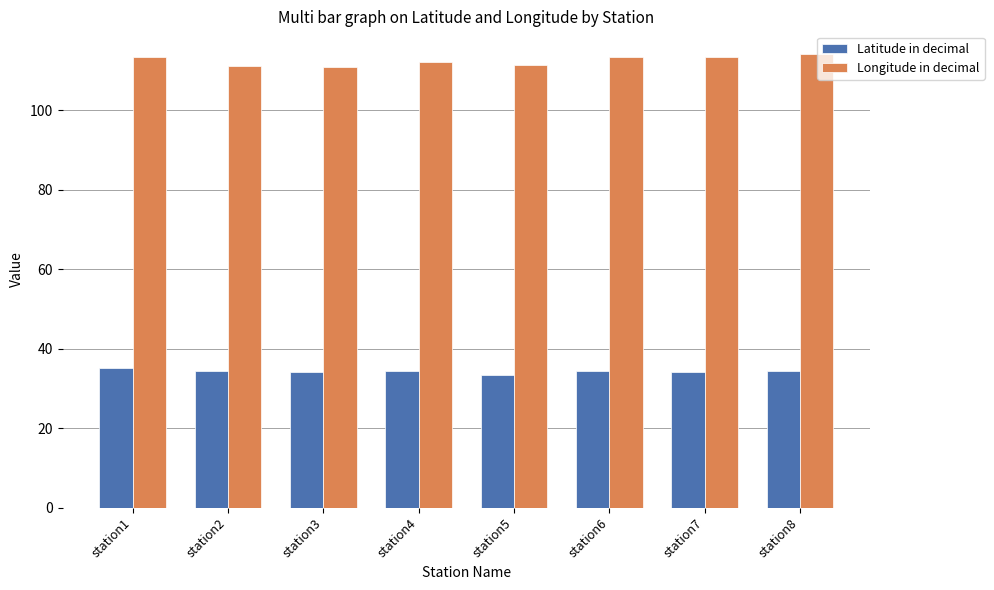

What is the value of the Latitude in decimal bar at the 7th from the left?

34.0